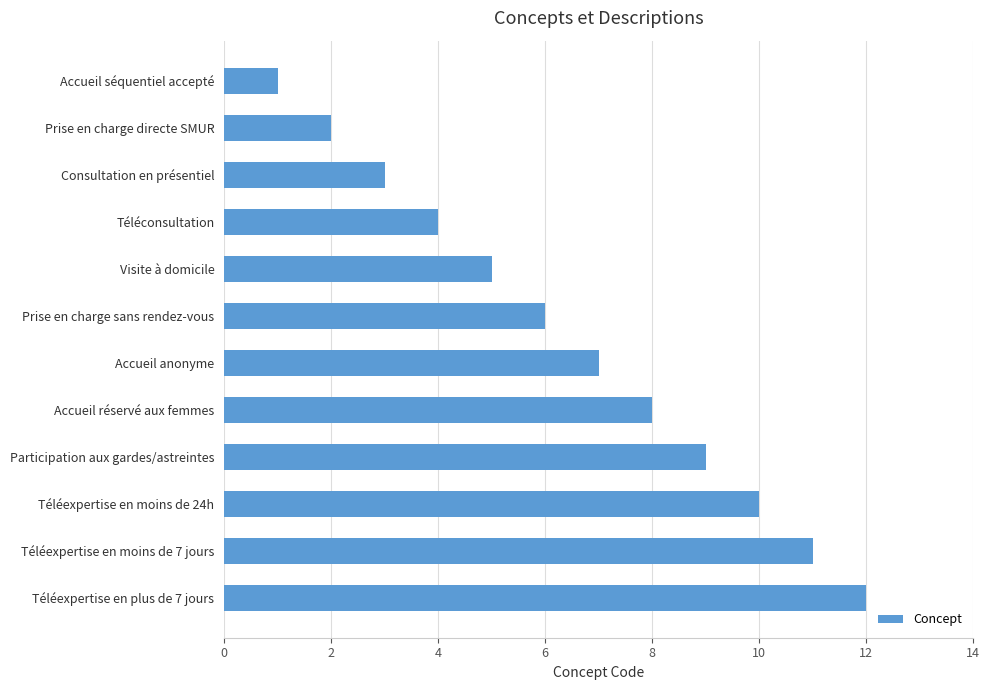

How many categories are shown in the chart?

12